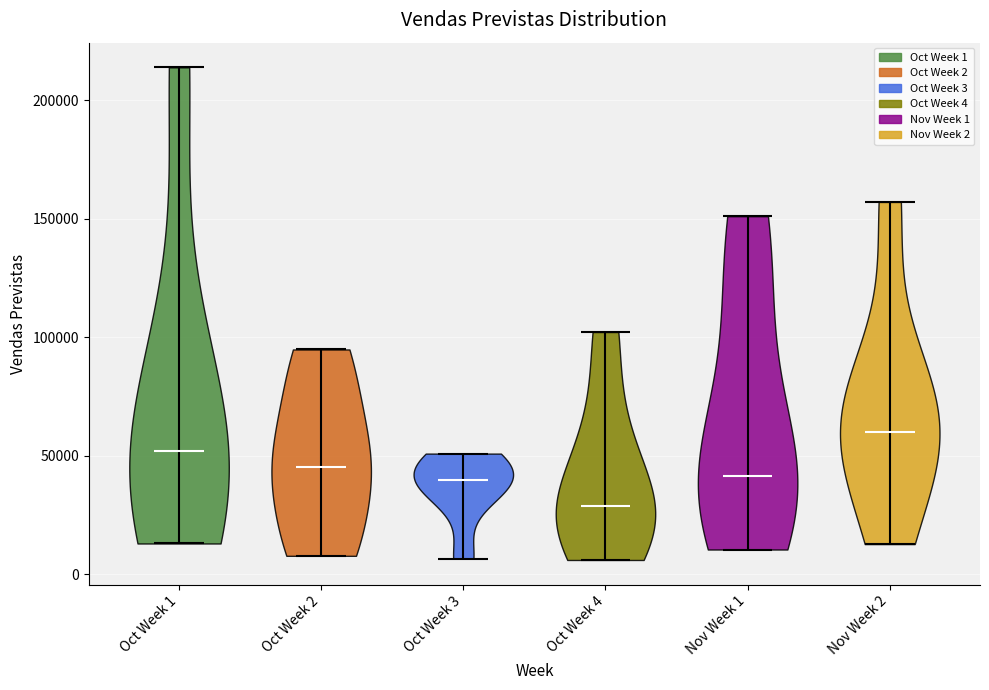

Which violin has the lowest median line?

Oct Week 4